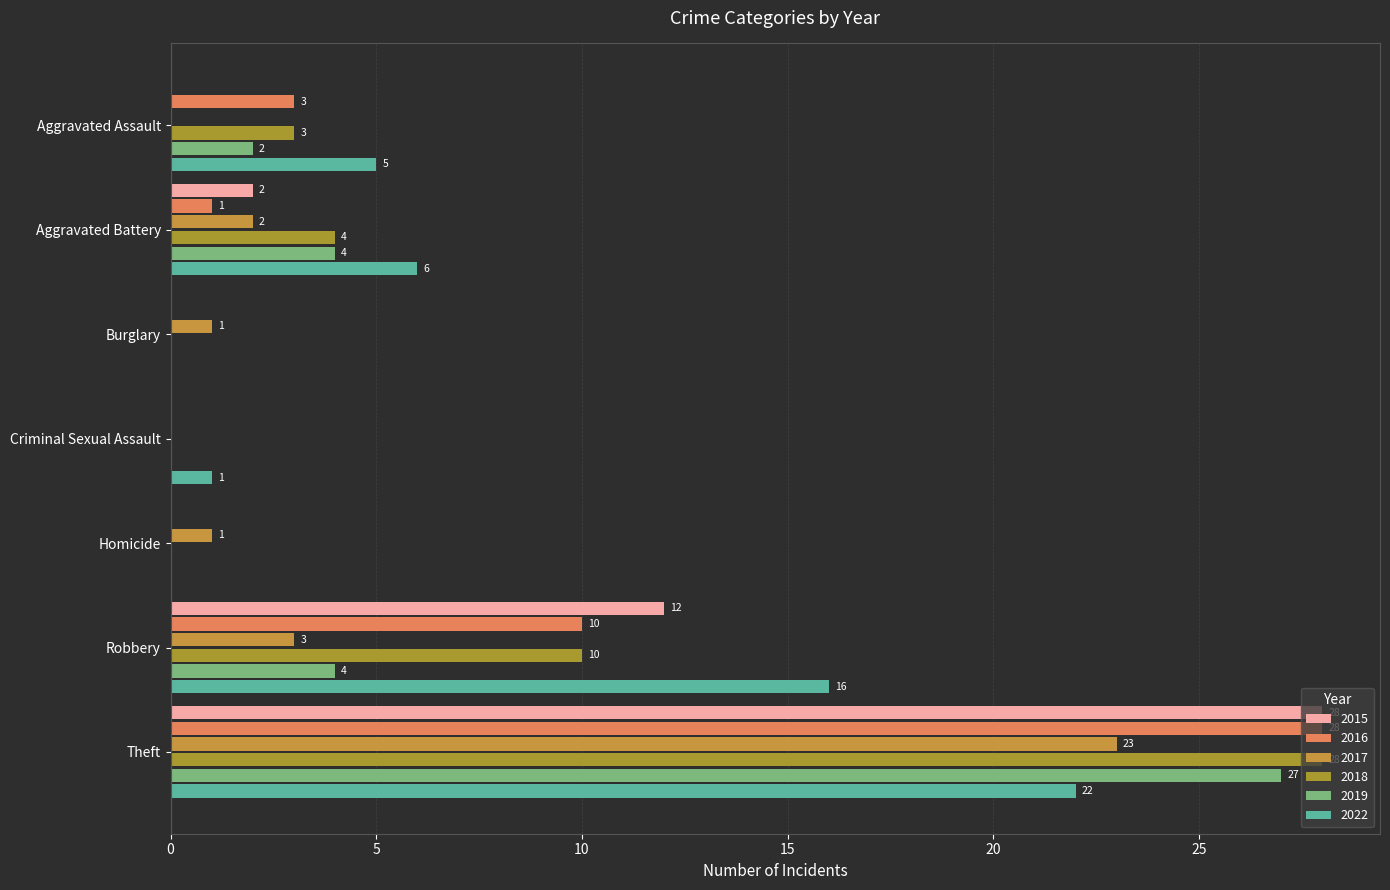

Count the number of categories in the chart.

7